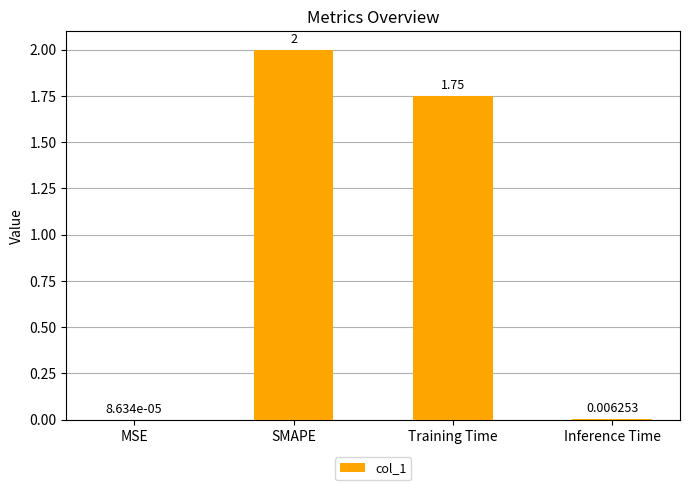

Where is the data nearest to the value 1?

Training Time